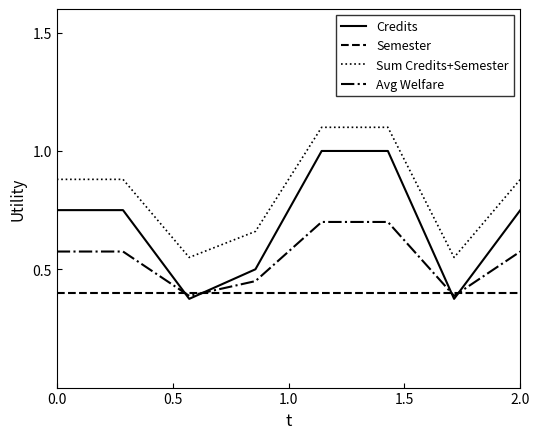

What is the greatest value displayed?

1.1